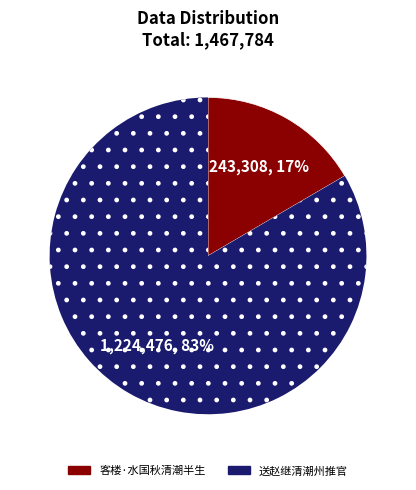

Is it true that 客楼·水国秋清潮半生 is 17% of the pie?

True